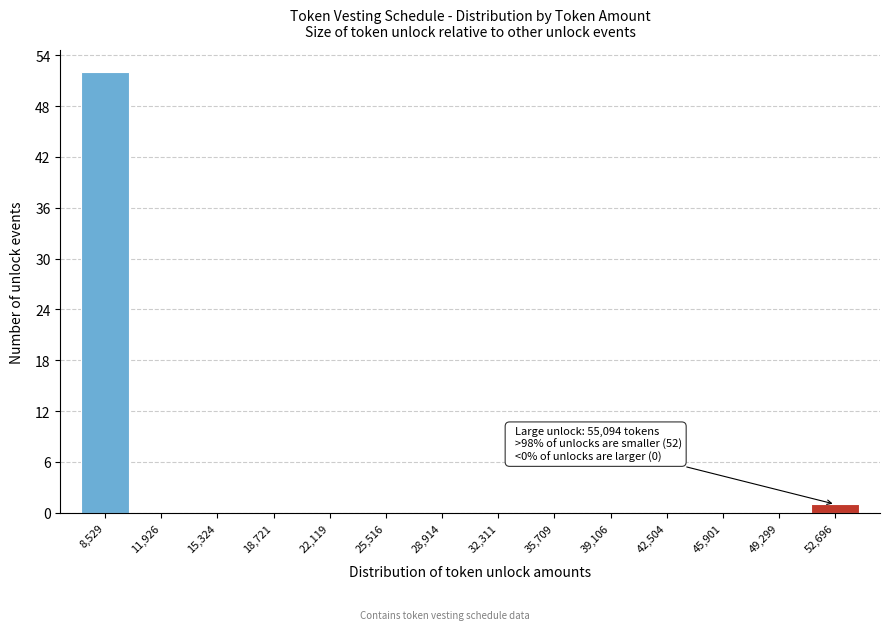

Reading right to left, transcribe all the data shown in this chart.

52,696=1	49,299=0	45,901=0	42,504=0	39,106=0	35,709=0	32,311=0	28,914=0	25,516=0	22,119=0	18,721=0	15,324=0	11,926=0	8,529=52